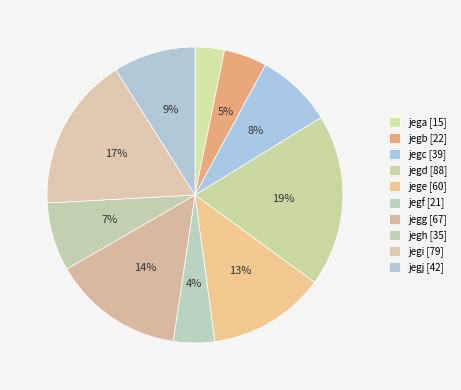

What percentage is the jegf slice, to the nearest percent?

4%